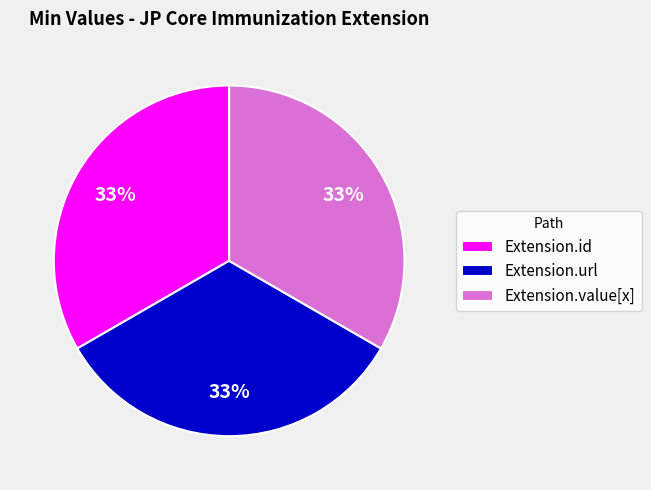

True or false: Extension.url accounts for 44% of the total.

False